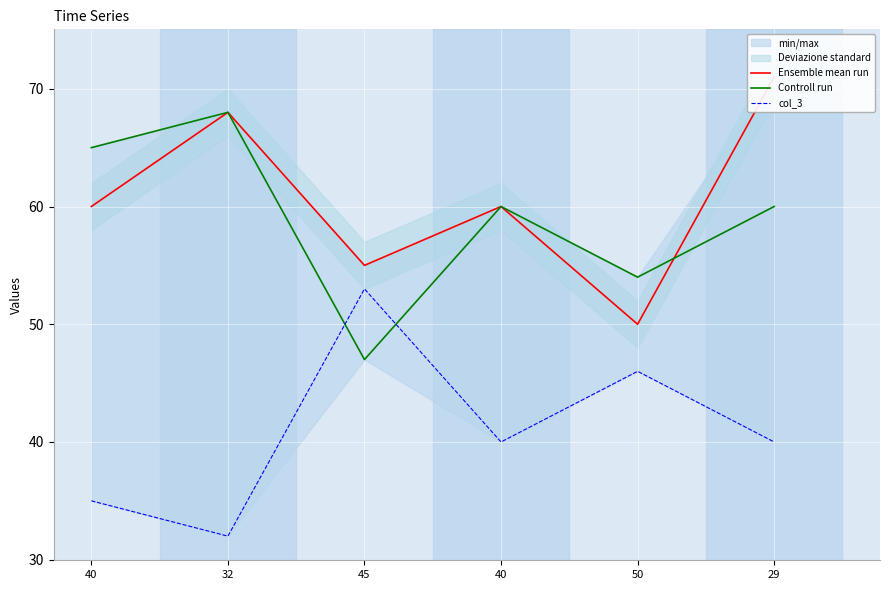

Which series has the largest total across all categories?

Ensemble mean run